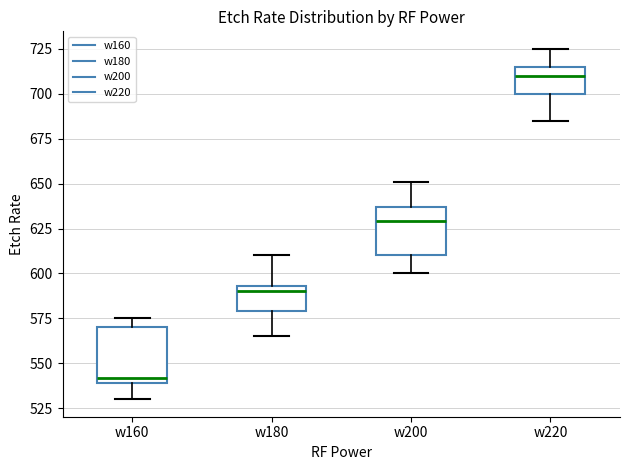

Where is the lower edge of the box for w220 on the y-axis? The values are not printed on the chart, so give them approximately, as read against the axis.

700